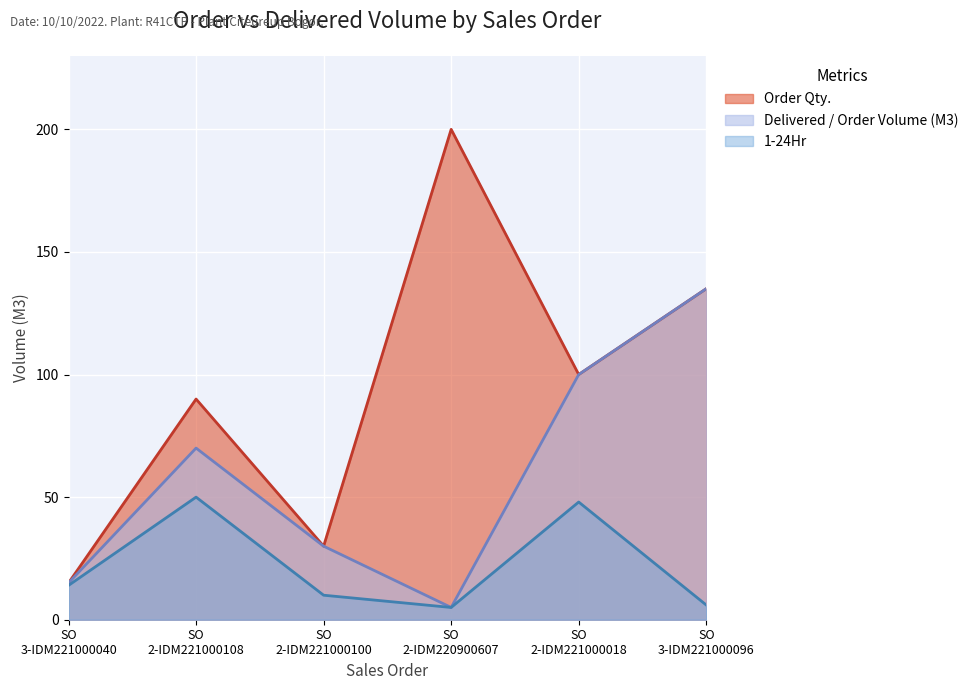

Which series has the largest range (max minus min)?

Order Qty.